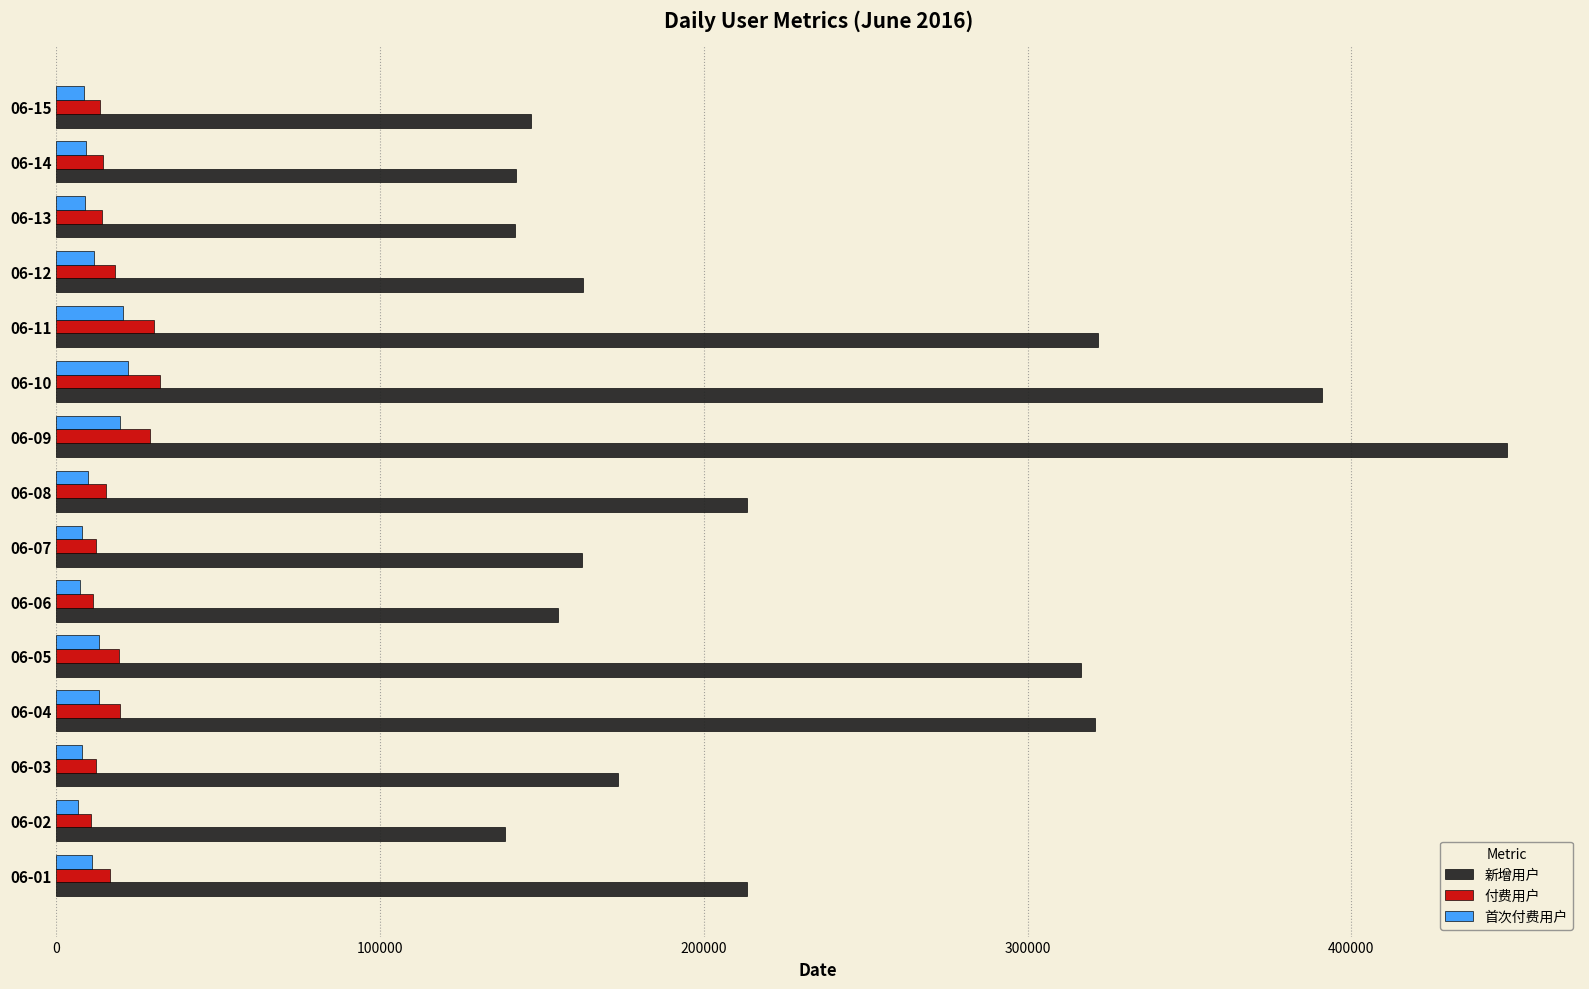

What is the maximum value shown in the chart?

448204